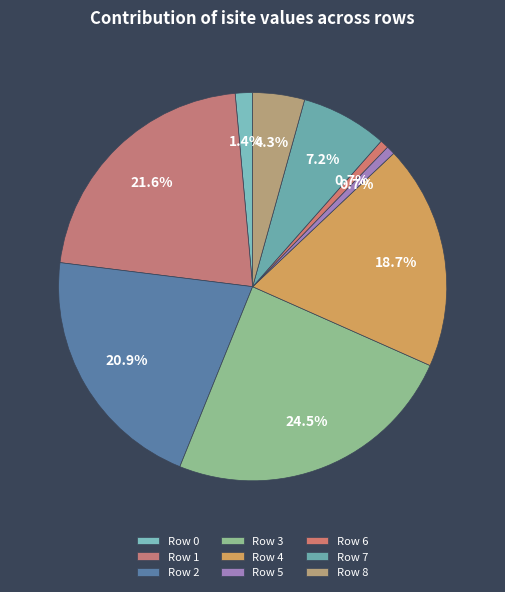

Rank the categories by value from highest to lowest.

Row 3, Row 1, Row 2, Row 4, Row 7, Row 8, Row 0, Row 5, Row 6